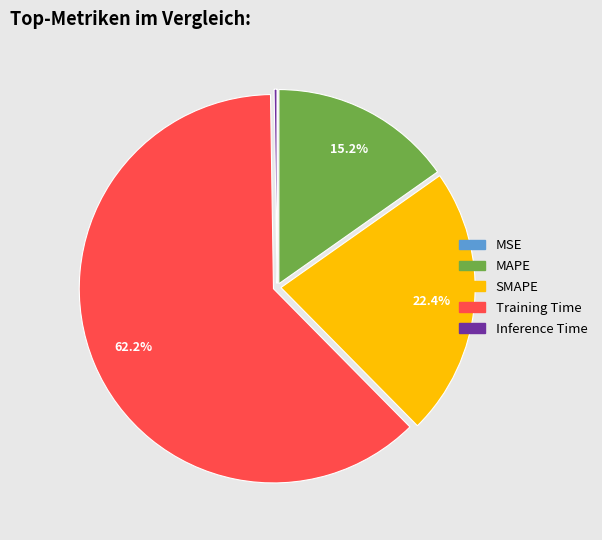

Combined, do Training Time and MAPE account for over 50%?

Yes